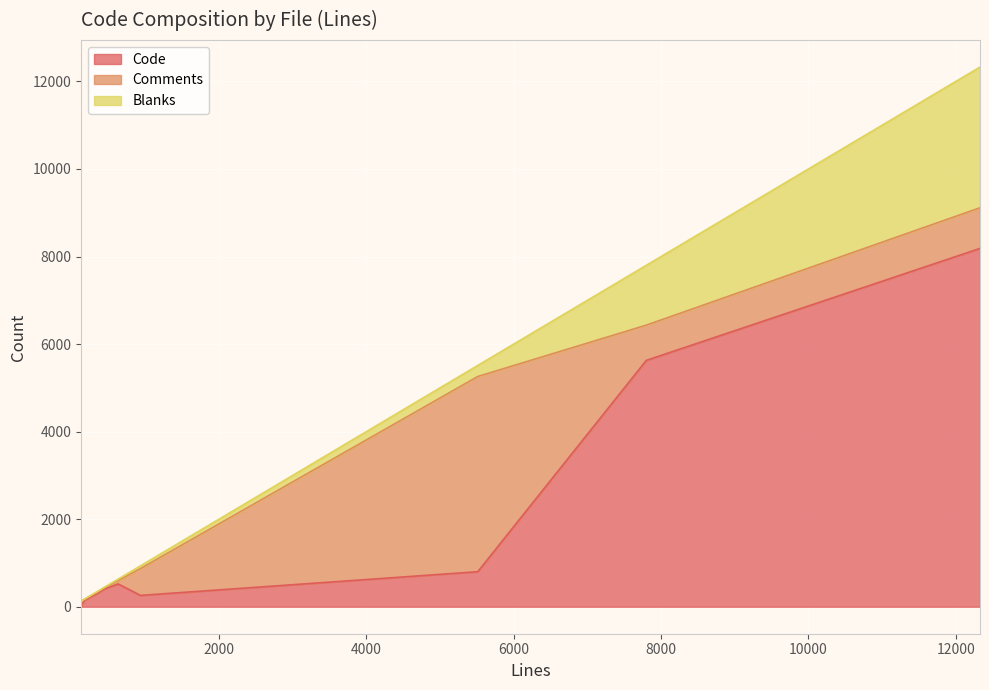

List the series in order of their overall mean, highest first.

Code, Comments, Blanks